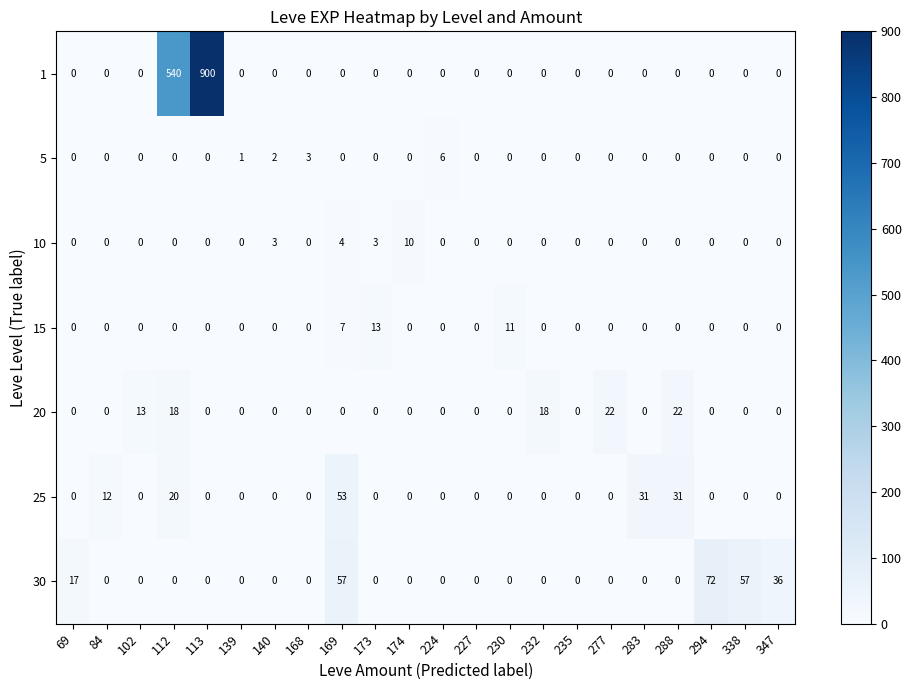

The value of 10 at 283 is 5. True or false?

False